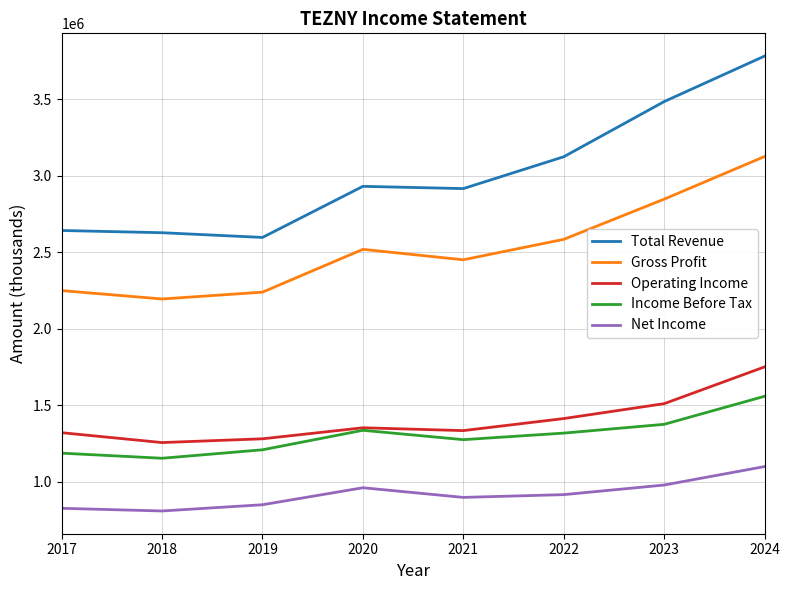

Is it true that Total Revenue equals 3783900 at 2024?

True